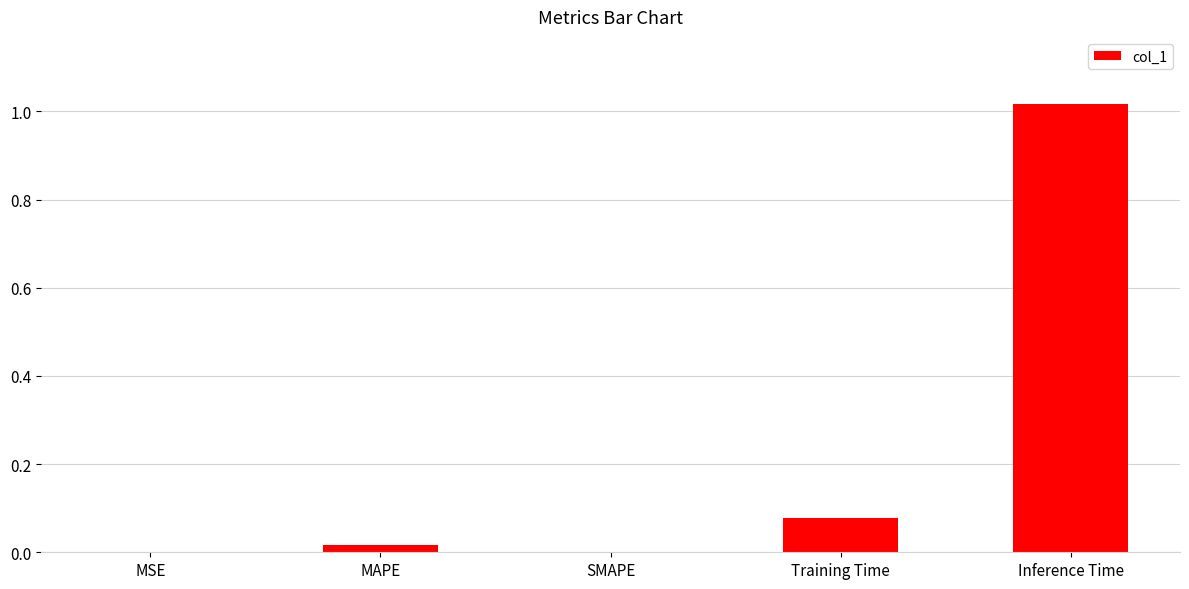

Which has a higher value, Inference Time or MSE?

Inference Time